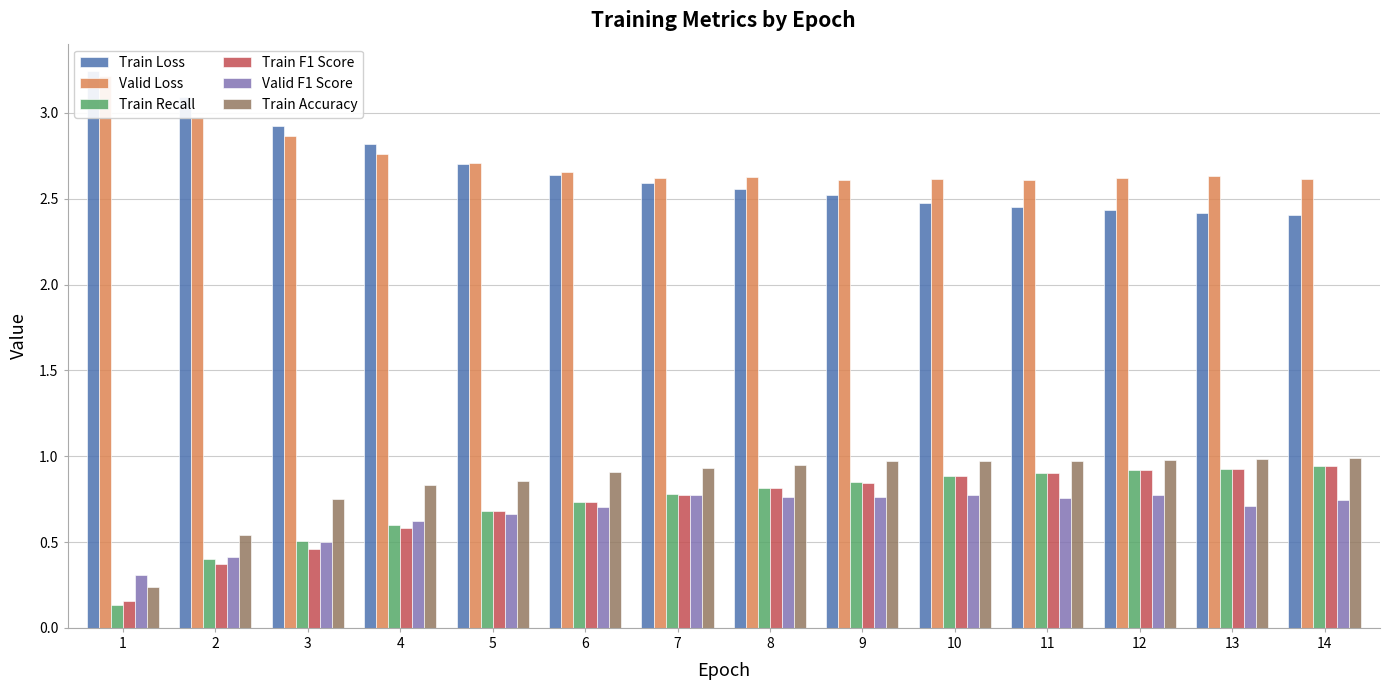

What is the lowest value of the Train Loss series?

2.4